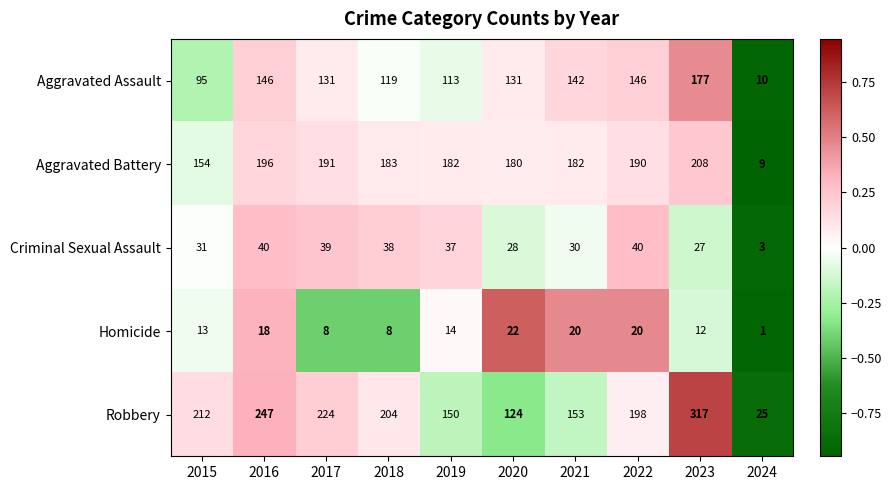

Which series has the largest range (max minus min)?

Robbery